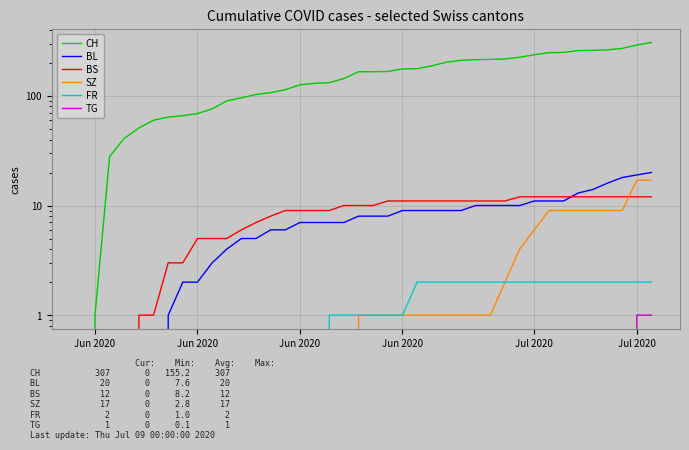

What is the sum of all CH values?

6208